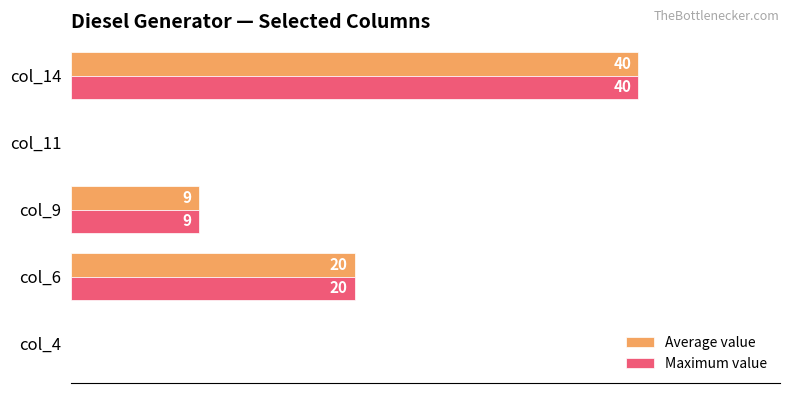

At which category is the sum across all series the highest?

col_14